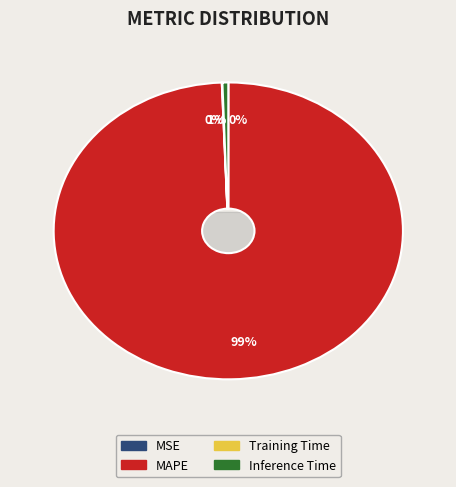

Is there any slice that represents more than half of the pie?

Yes